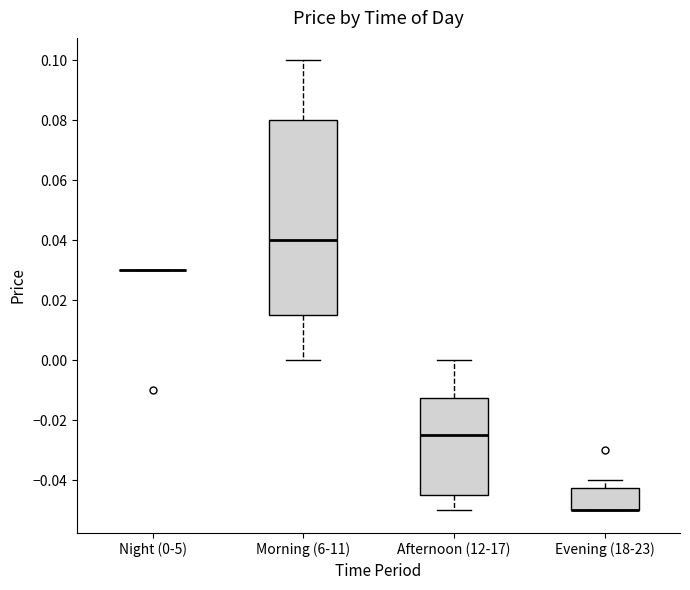

Reading left to right, transcribe this box plot: for each box, give where its median line is, the range the box spans, and where its two whiskers end, as read against the y-axis. The values are not printed on the chart, so give them approximately, as read against the axis.

Night (0-5): box collapsed to a line at 0.030, whiskers 0.030 to 0.030
Morning (6-11): median 0.040, box 0.016 to 0.080, whiskers 0.000 to 0.100
Afternoon (12-17): median -0.024, box -0.044 to -0.012, whiskers -0.050 to 0.000
Evening (18-23): median -0.050 (drawn on the box's lower edge), box -0.050 to -0.042, whiskers -0.050 to -0.040